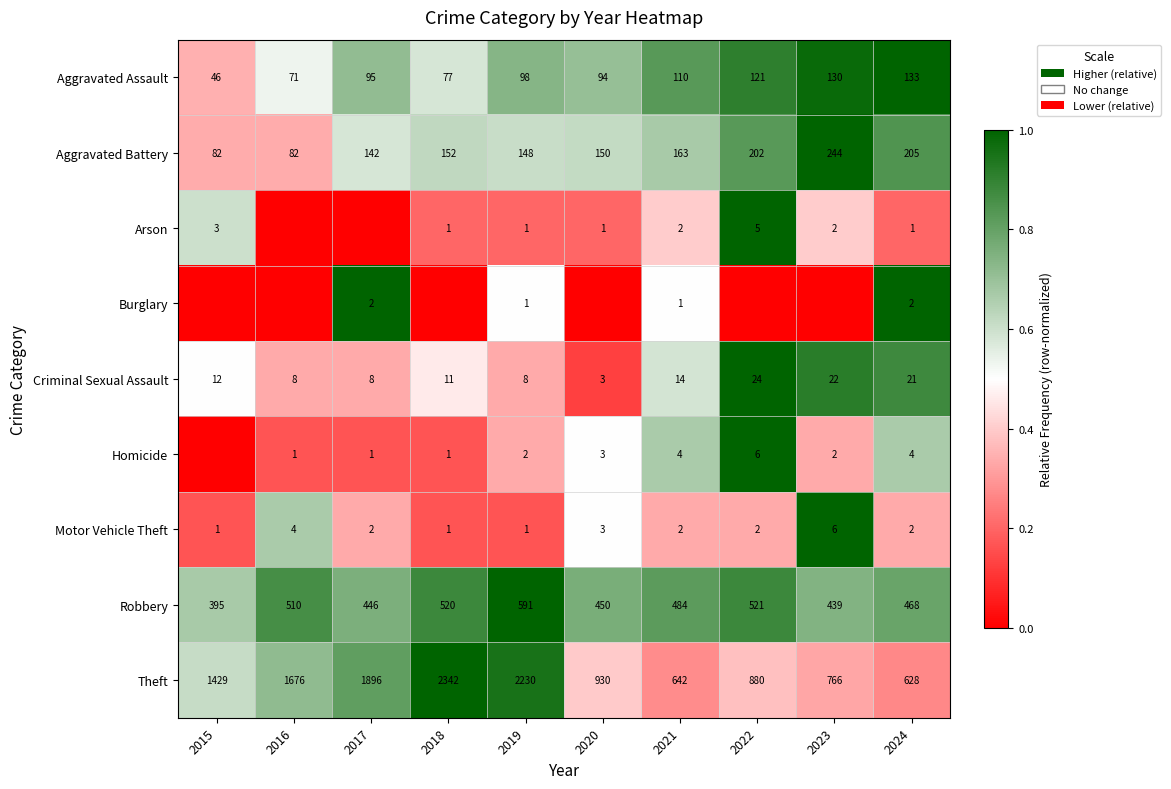

What value does the Aggravated Assault series have at 2016?

71